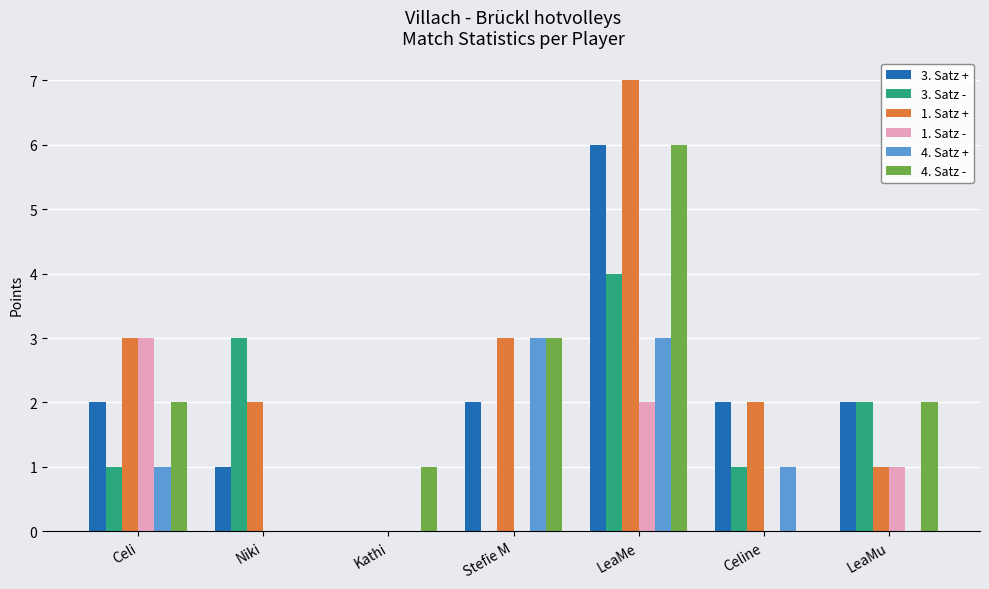

Between LeaMe and LeaMu, which series saw the biggest shift?

1. Satz +